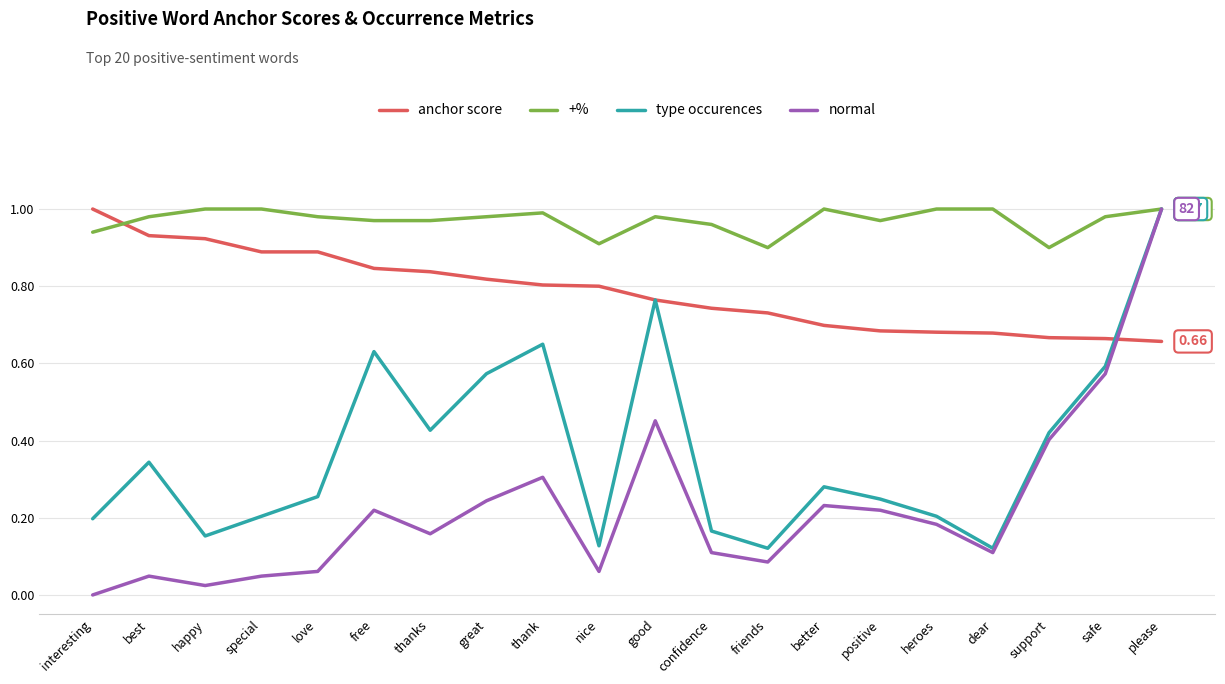

Which category has the highest value in the normal series?

please